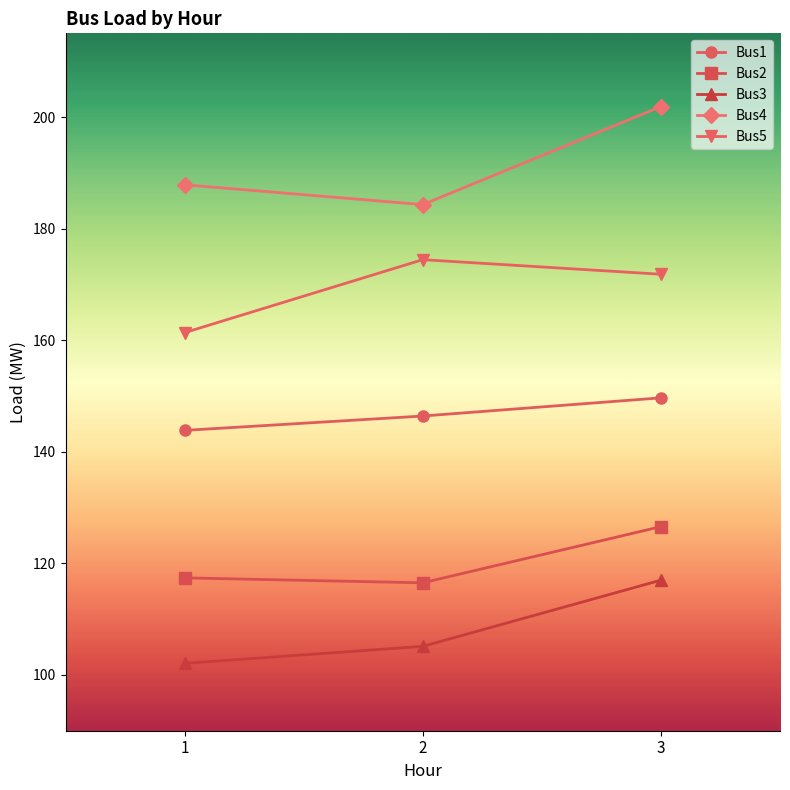

What value does the Bus5 series have at 3?

171.8